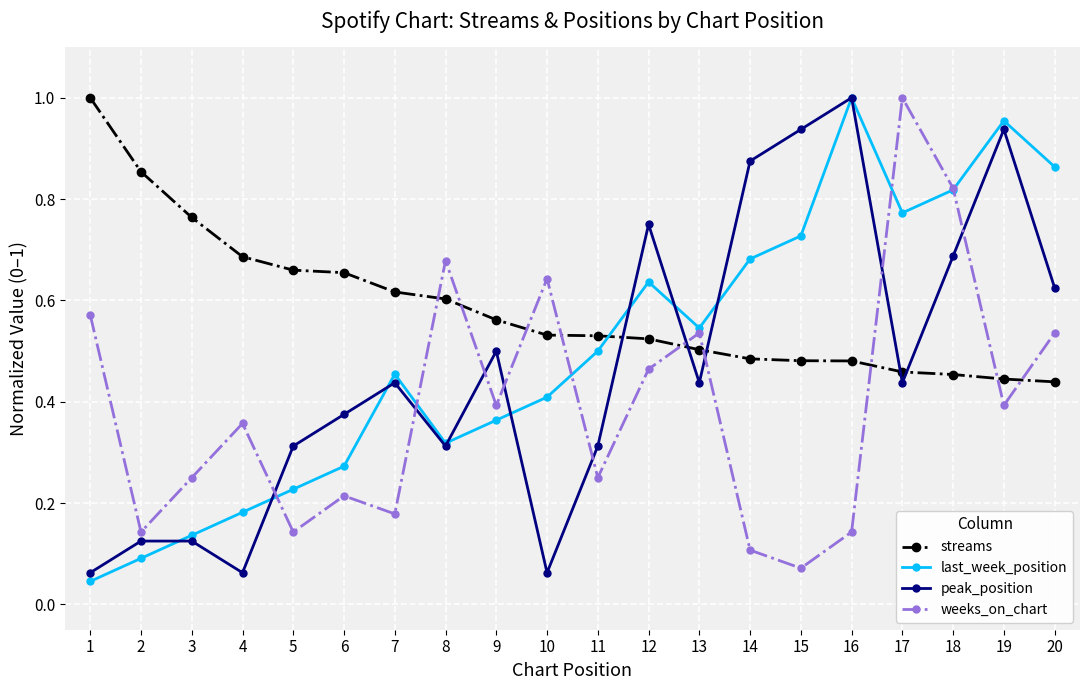

Which category has the highest value in the peak_position series?

16